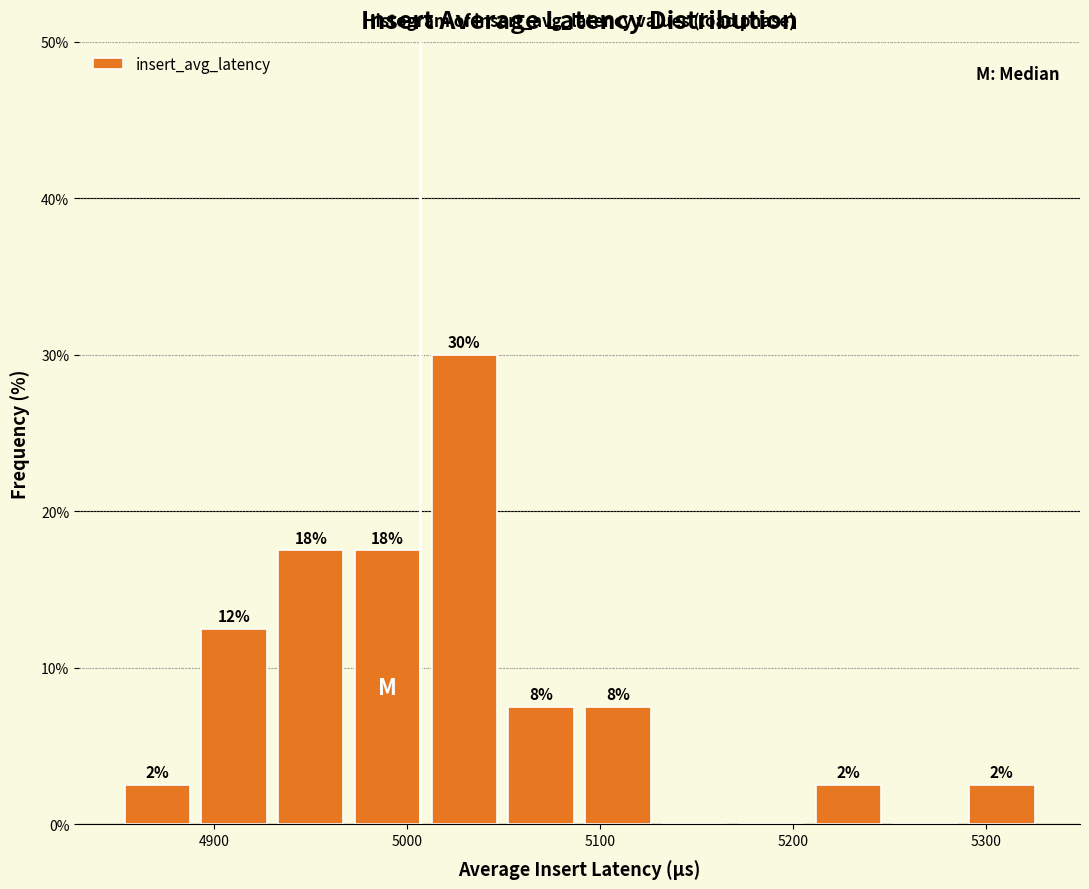

Around what value on the x-axis is the tallest bar? Give the approximate position of its centre, as read against the axis.

5030